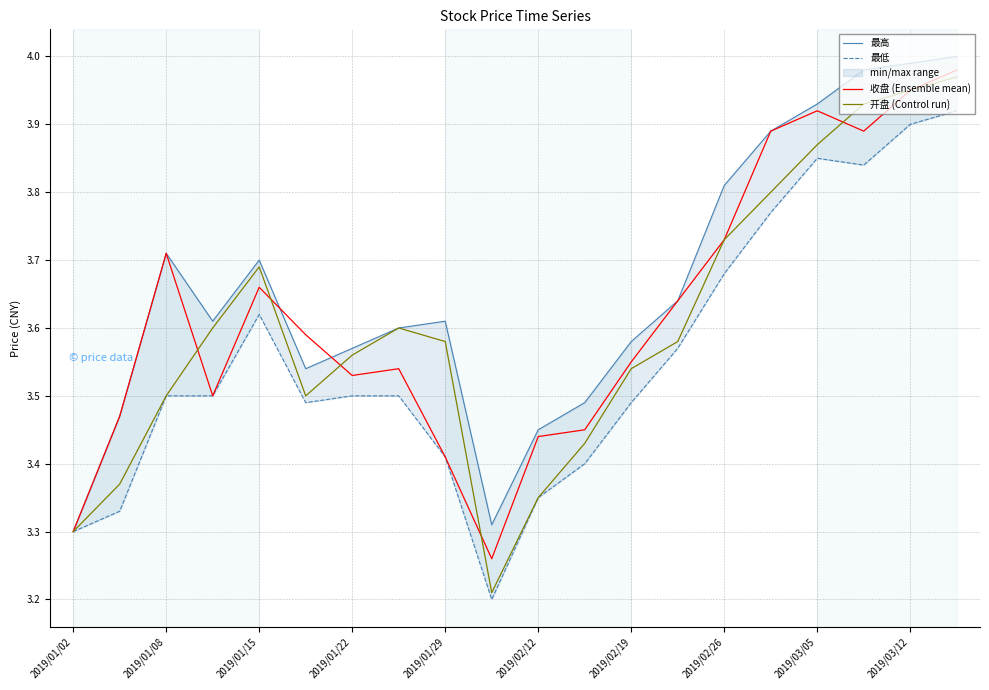

List the series in order of their overall mean, lowest first.

最低, 开盘 (Control run), 收盘 (Ensemble mean), 最高